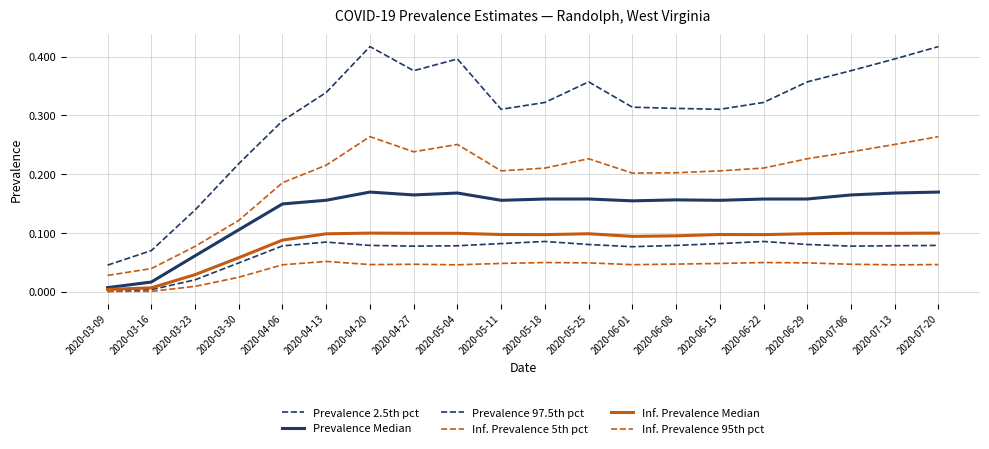

Is this an area chart (filled region under the line)?

No